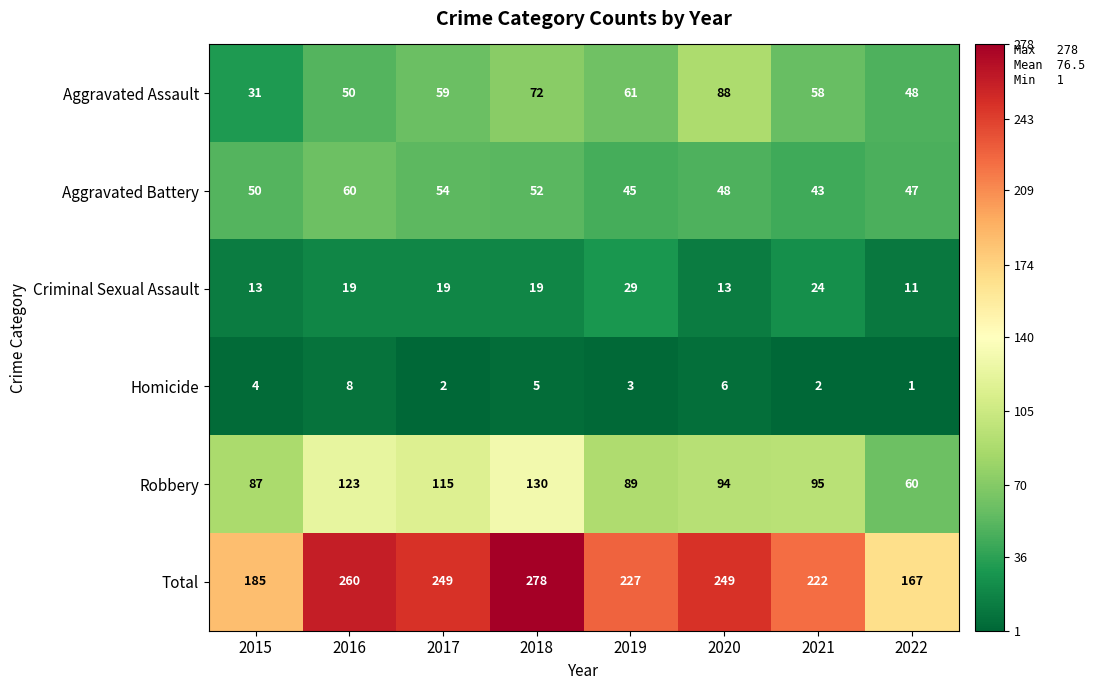

What is the approximate value of Aggravated Battery at 2015, to the nearest 5?

50